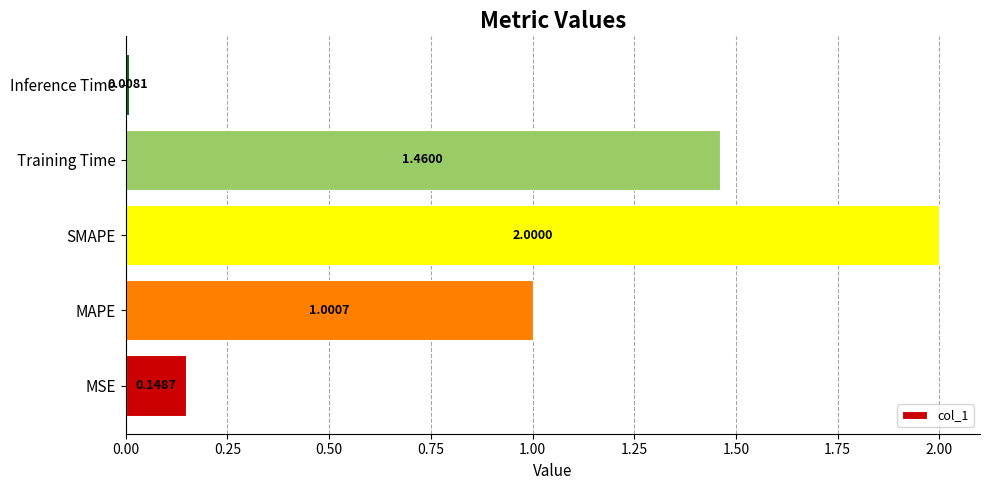

How many bars are there in total?

5